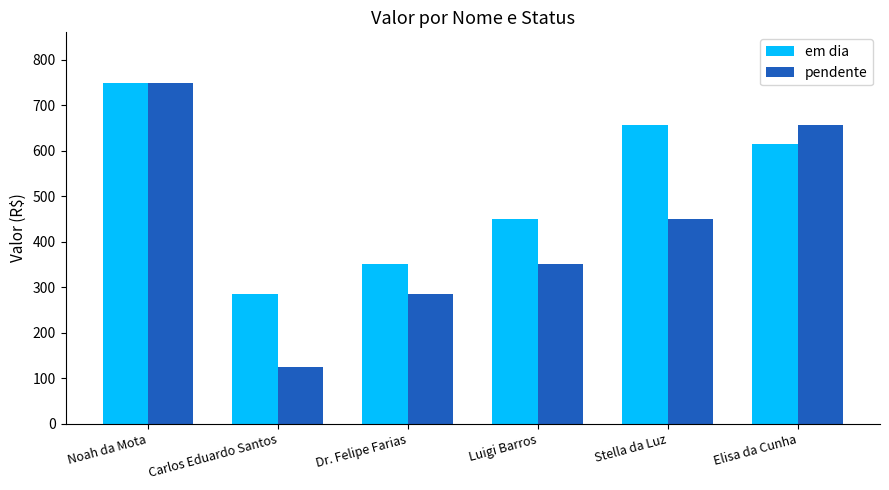

Where does the pendente series first go above 449?

Noah da Mota